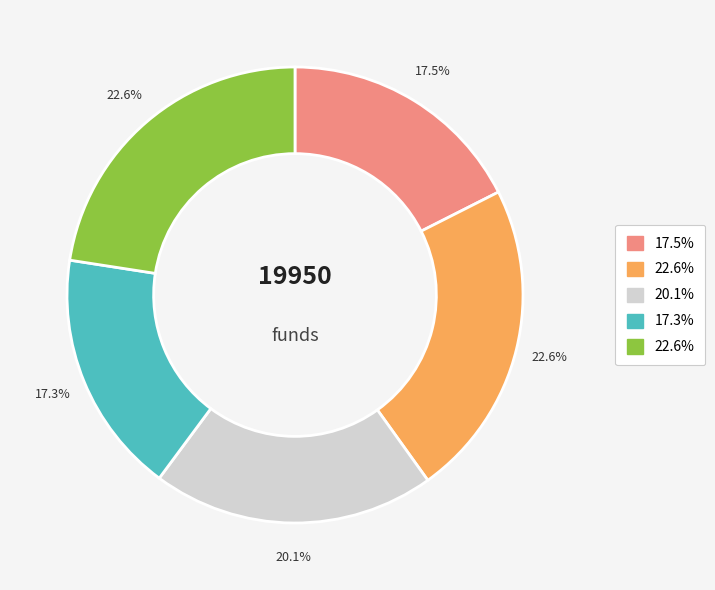

Is there a majority slice in this chart?

No